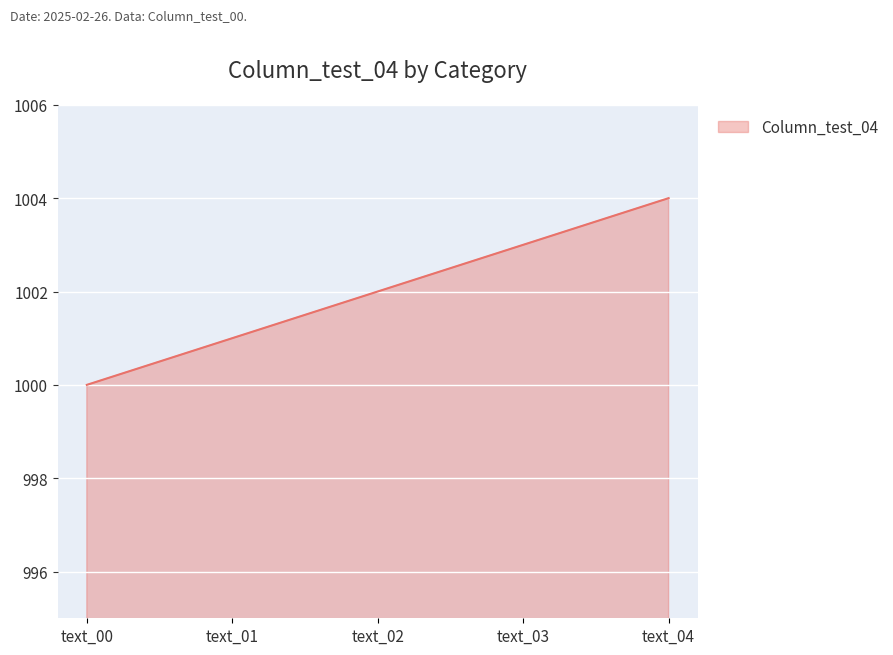

Where is the data nearest to the value 1002?

text_02